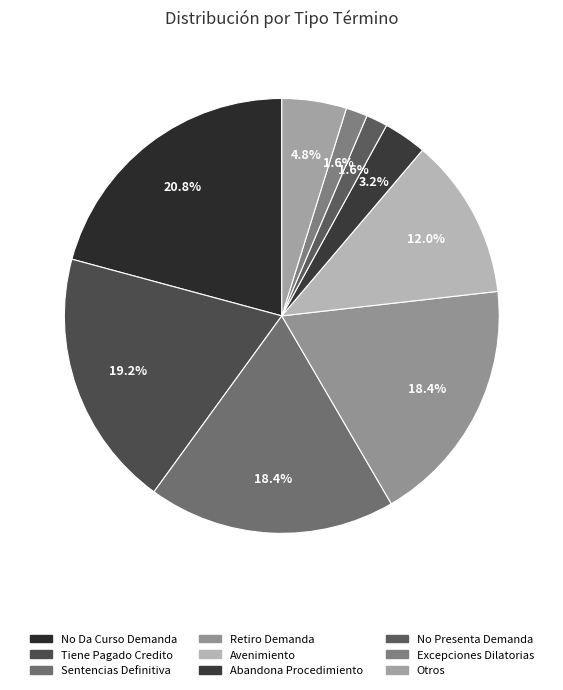

Does any single category account for the majority?

No